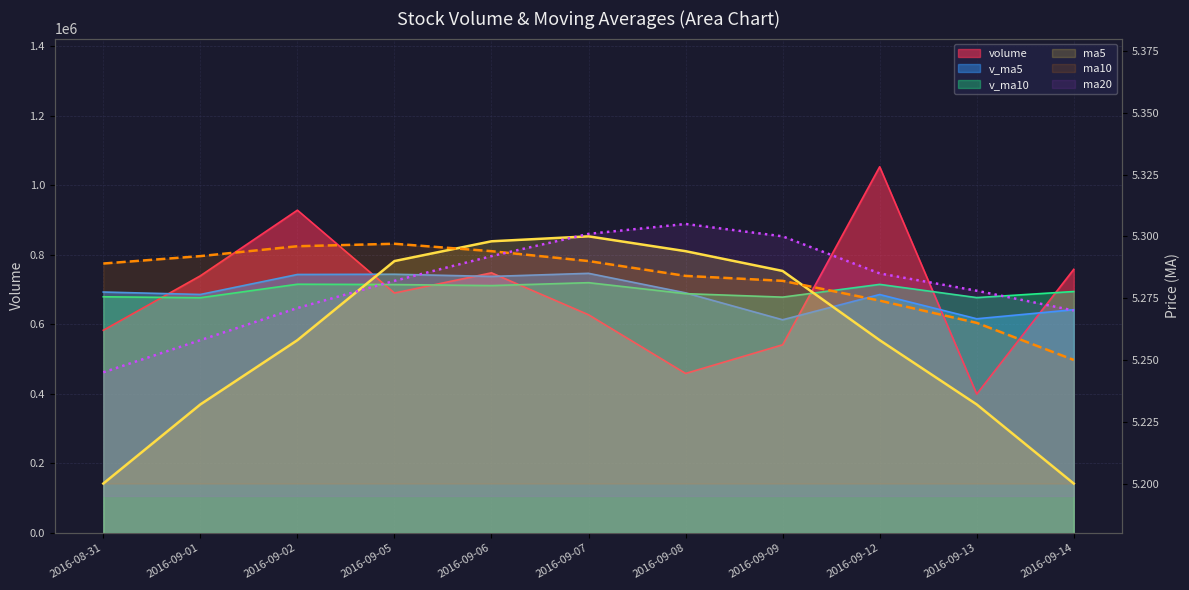

What is the maximum value for ma10?

5.3